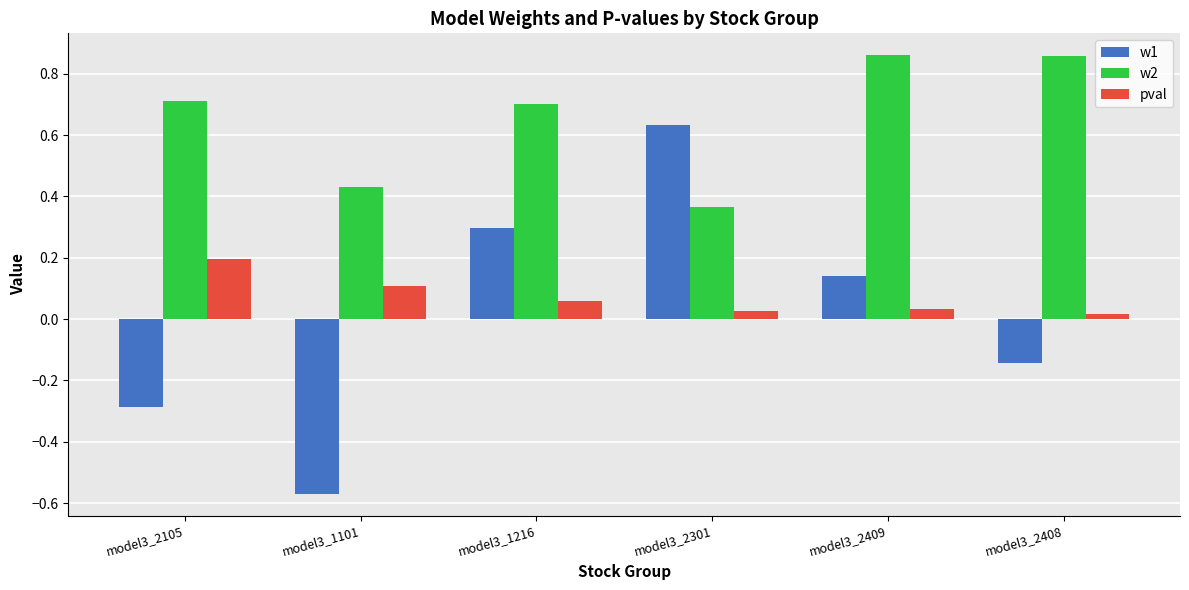

What is the average value of the w2 series?

0.7